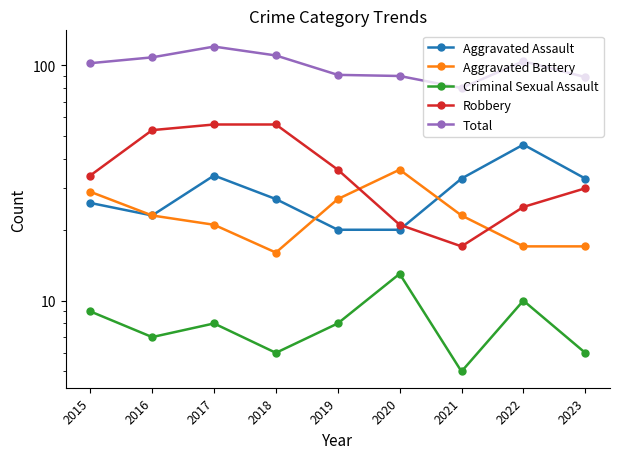

What is the difference between the maximum and minimum values in the Aggravated Assault series?

26